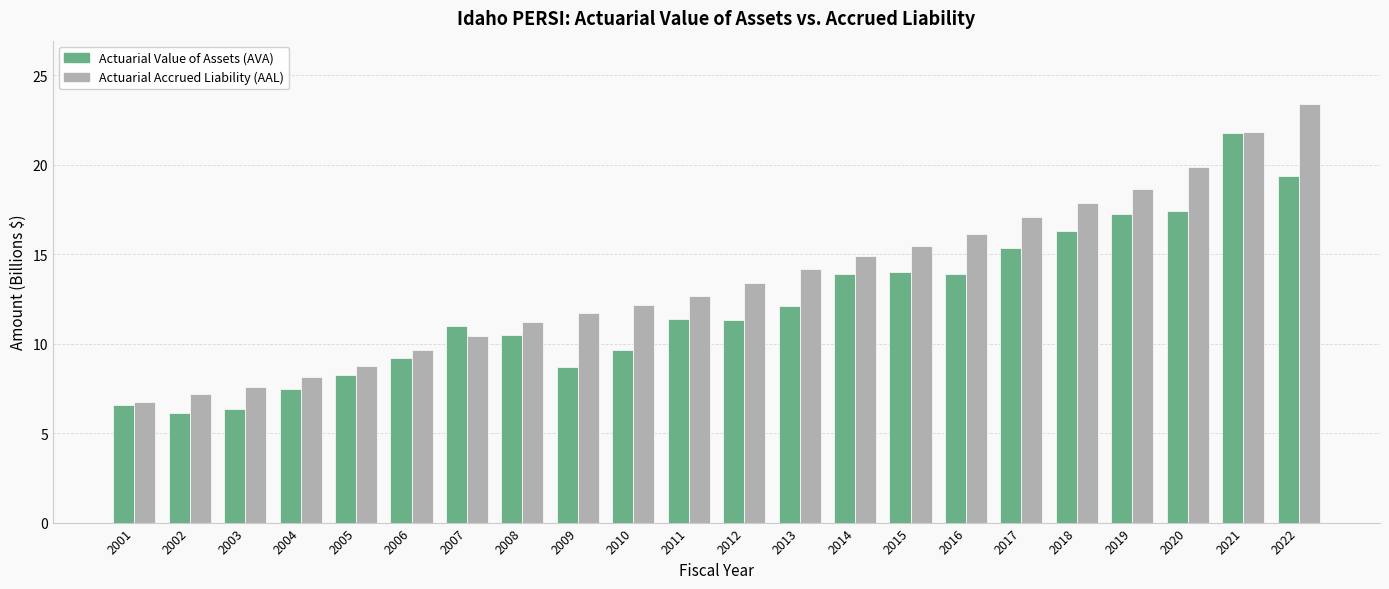

What are all the series names shown in the legend?

Actuarial Value of Assets (AVA), Actuarial Accrued Liability (AAL)